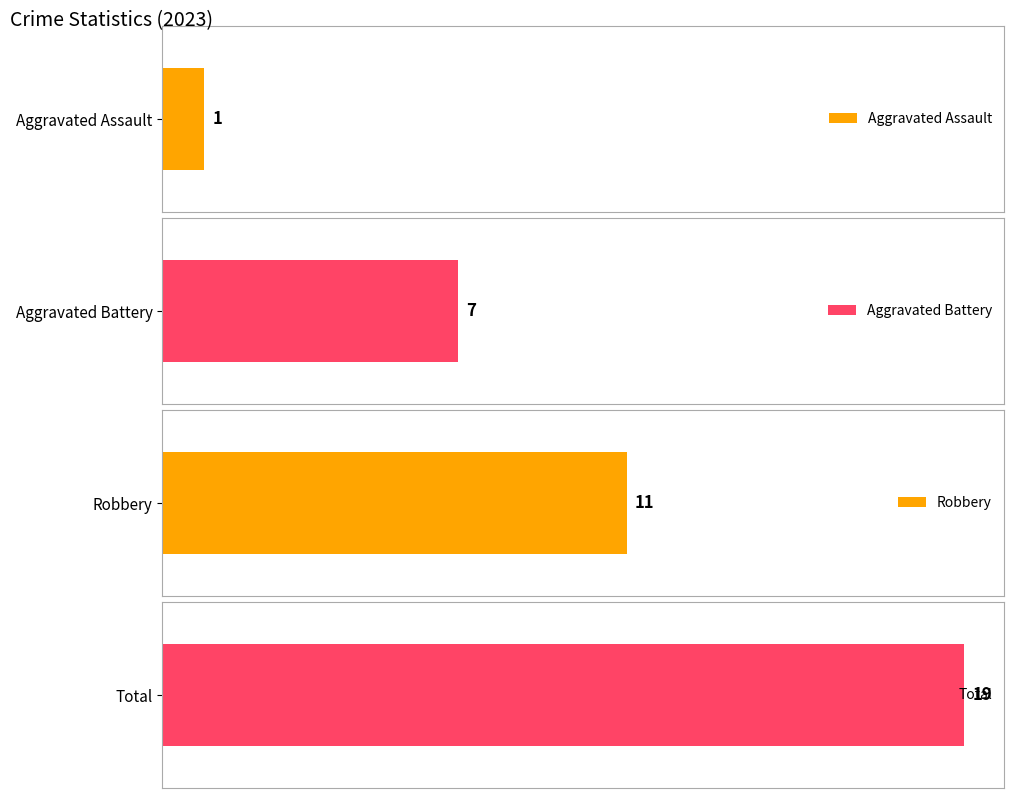

What is the highest value of the Total series?

19